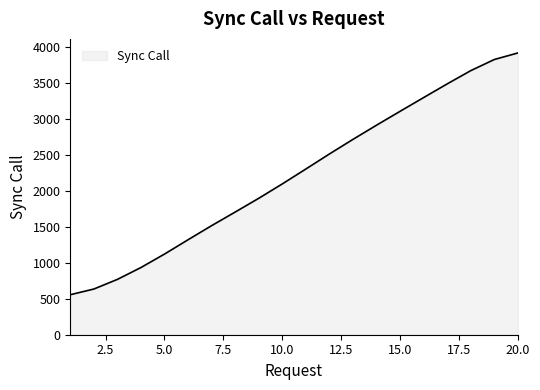

How many categories are shown in the chart?

20